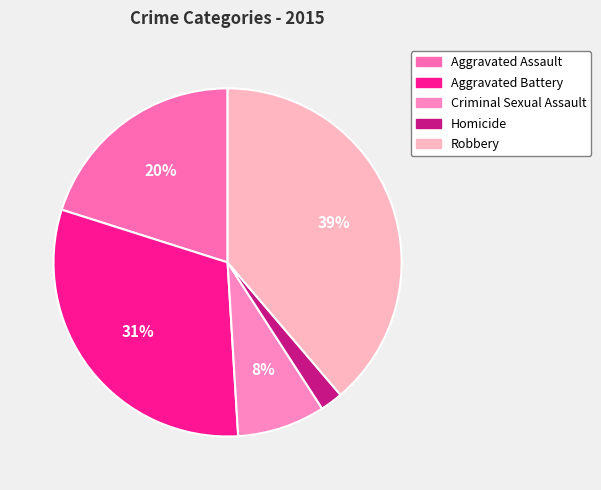

Is there a majority slice in this chart?

No